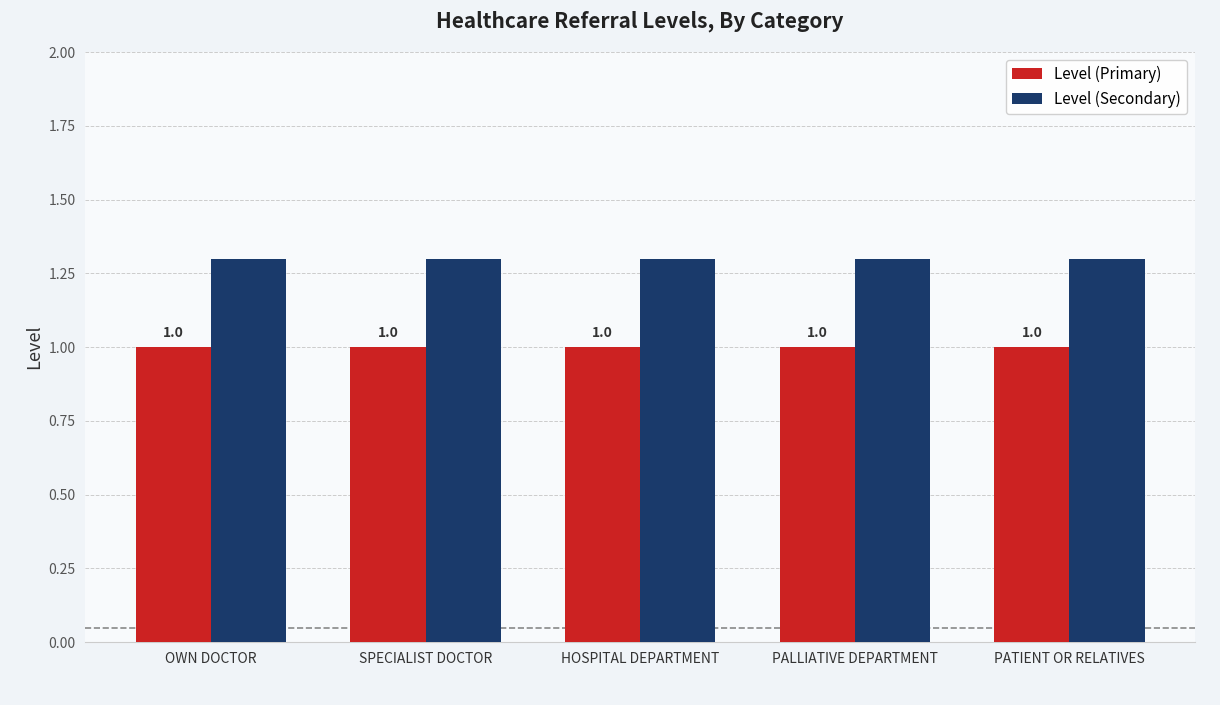

What is the spread (max minus min) of values at PALLIATIVE DEPARTMENT?

0.3